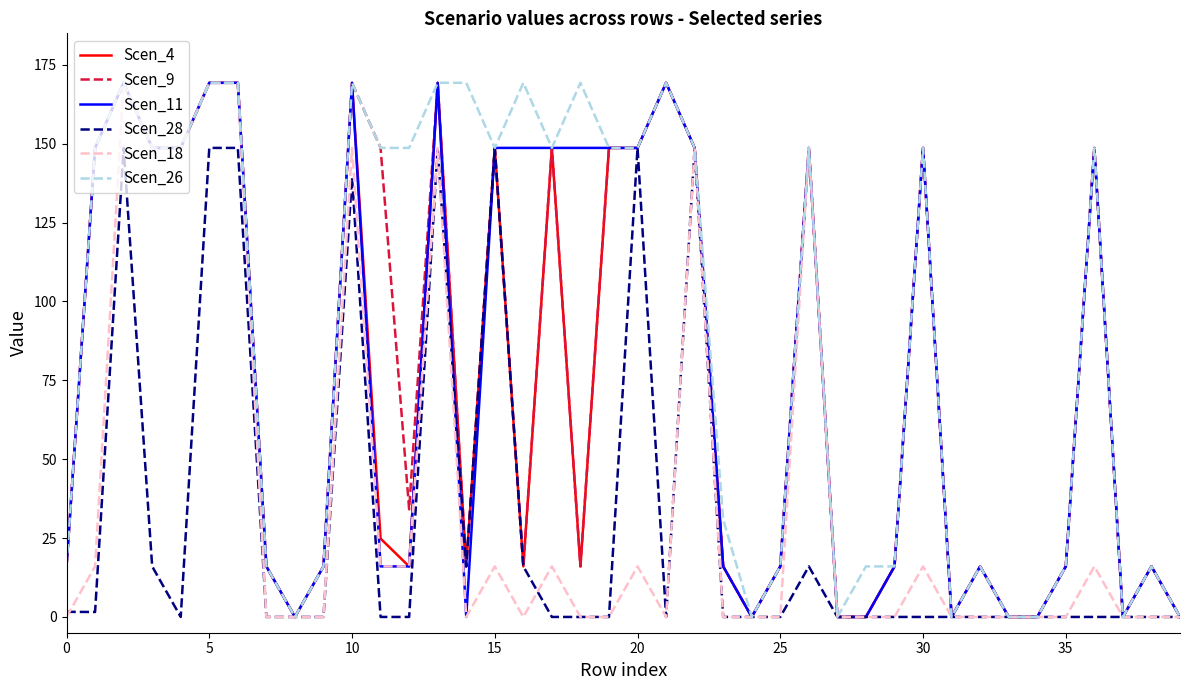

Which series has the largest total across all categories?

Scen_26